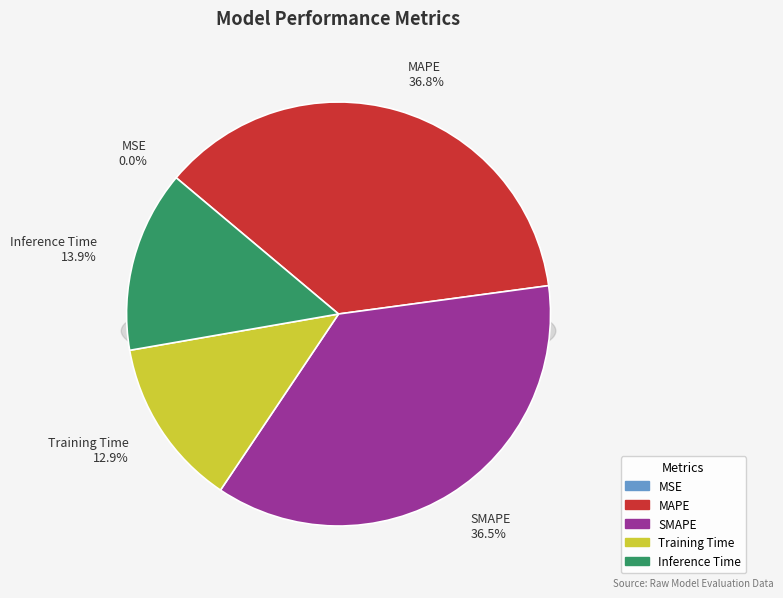

To the nearest percent, what is the difference between the Training Time and MAPE slice percentages?

24%